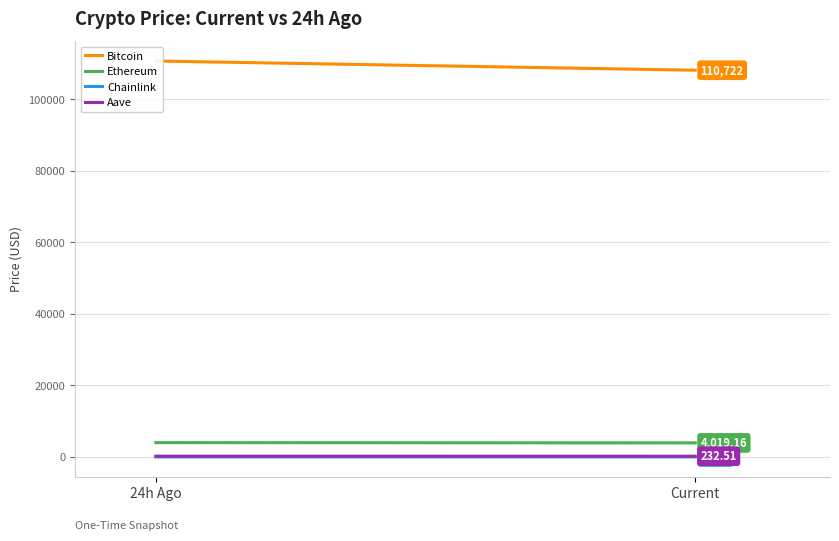

At which label is Aave closest to 226?

Current